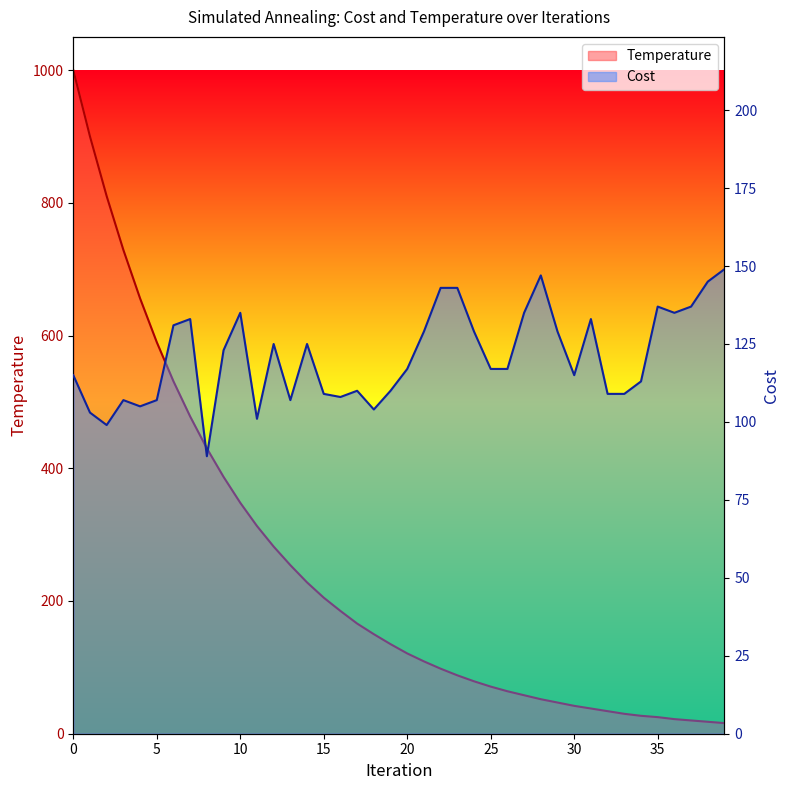

How many data points in Cost are less than 117?

18